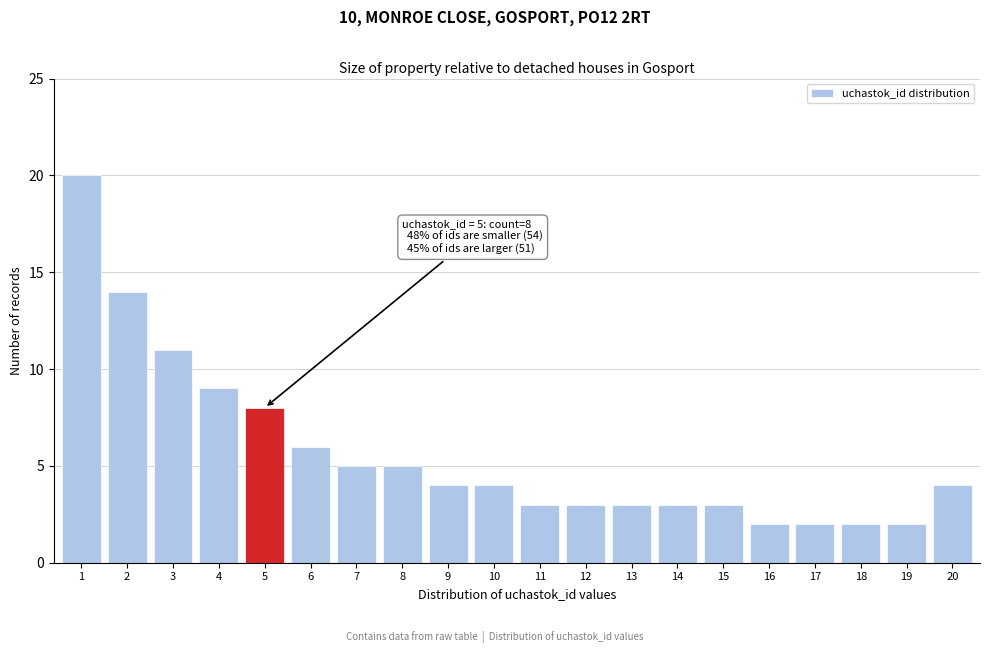

Reading left to right, extract all data points from this chart.

20	14	11	9	8	6	5	5	4	4	3	3	3	3	3	2	2	2	2	4